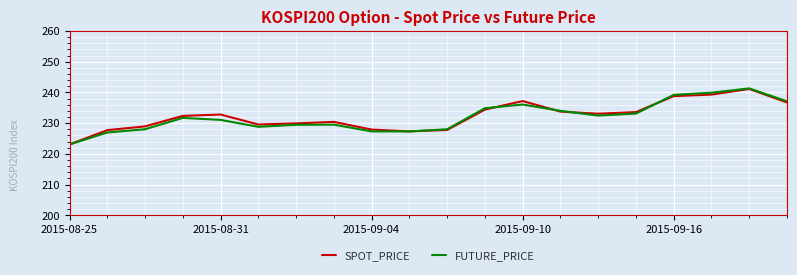

What is the maximum value shown in the chart?

241.3